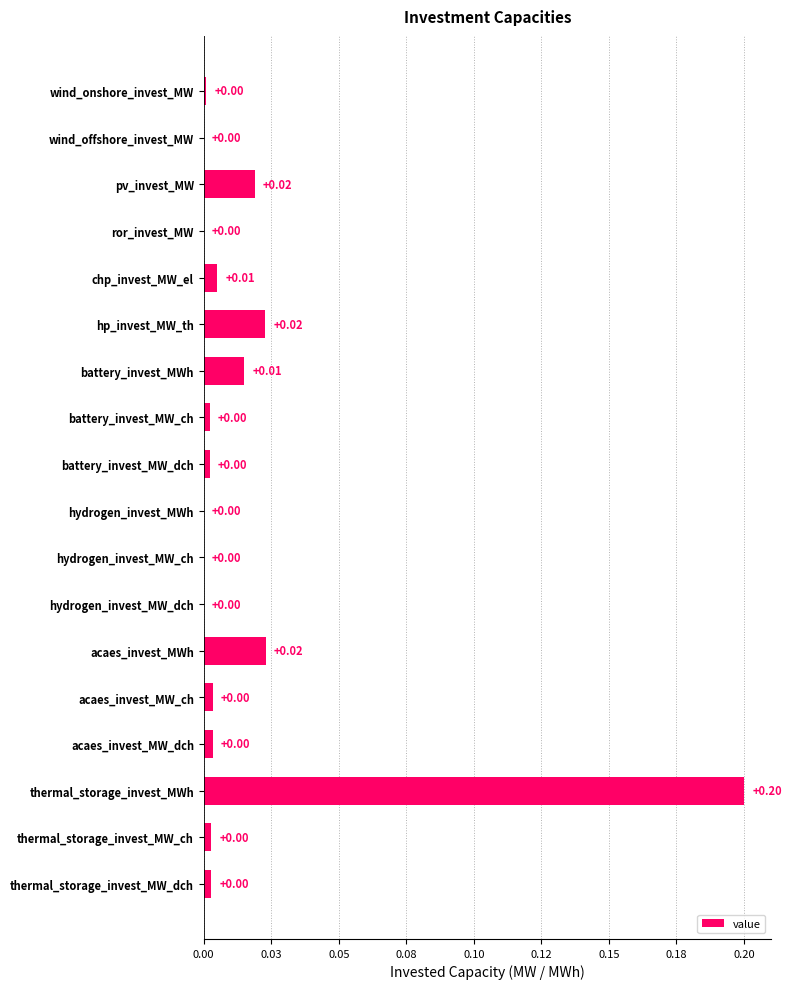

Are the bars horizontal?

Yes